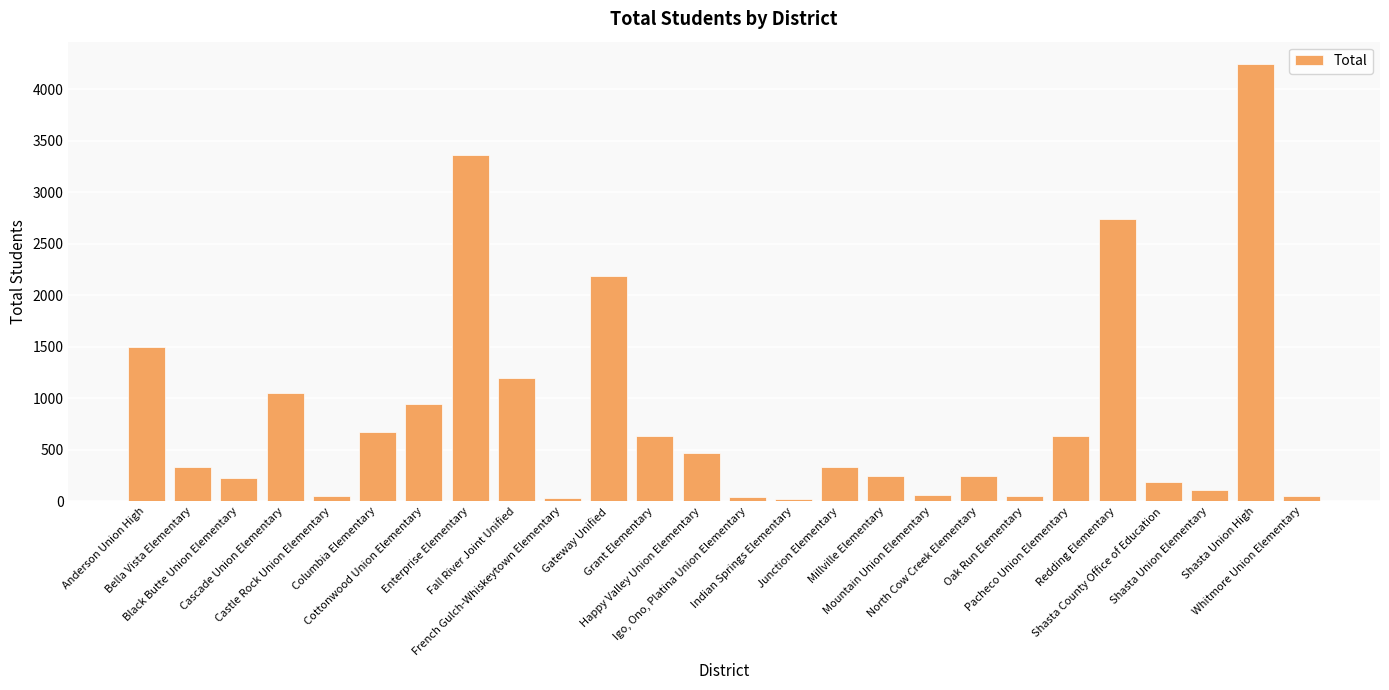

What is the difference between the maximum and minimum values?

4228